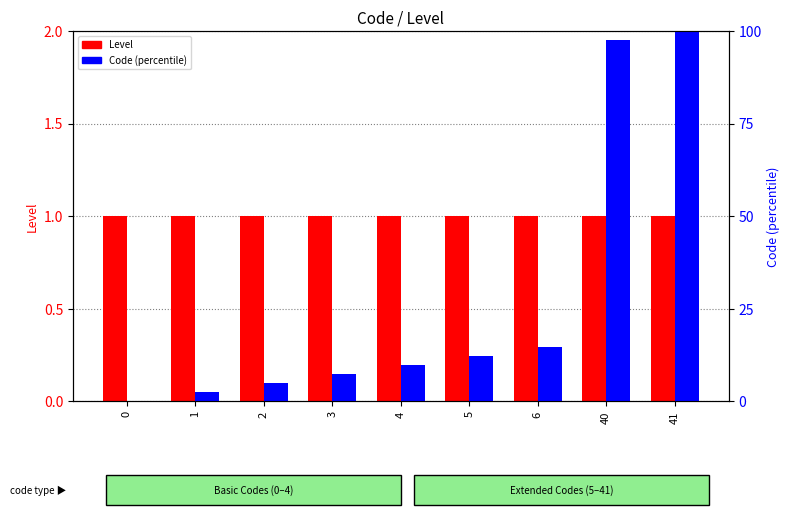

Read the Code (percentile) value at 2.

4.9